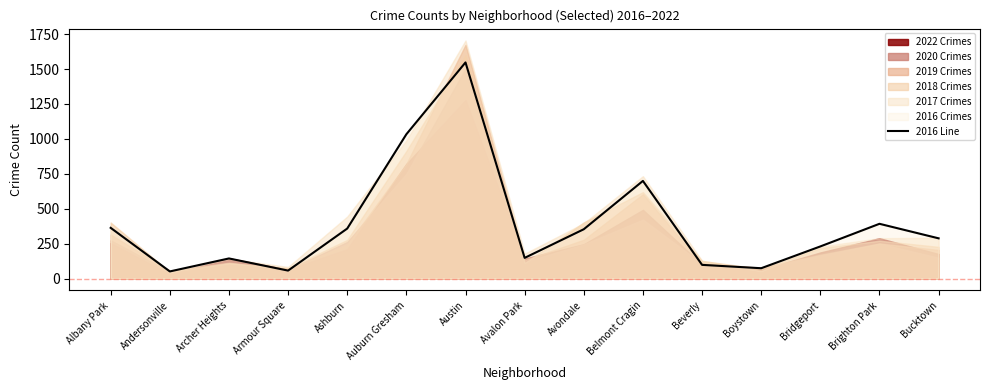

Approximately how many times larger is the value at Belmont Cragin compared to Brighton Park?

1.8